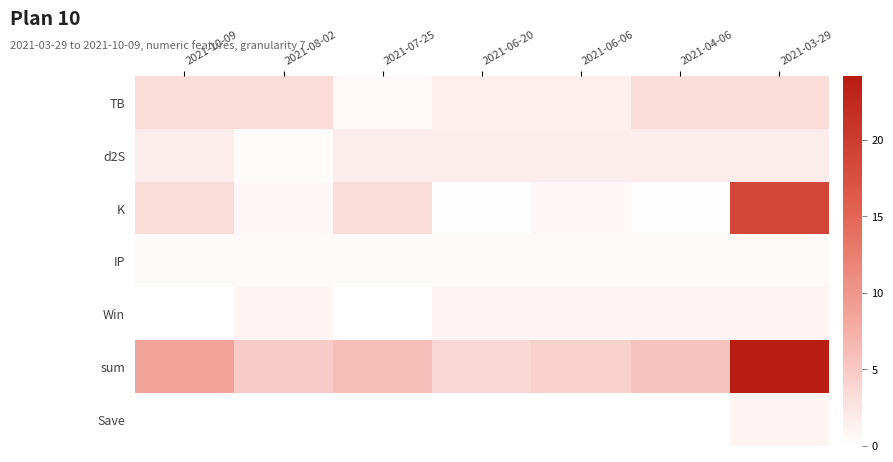

At which category is the sum across all series the highest?

2021-03-29